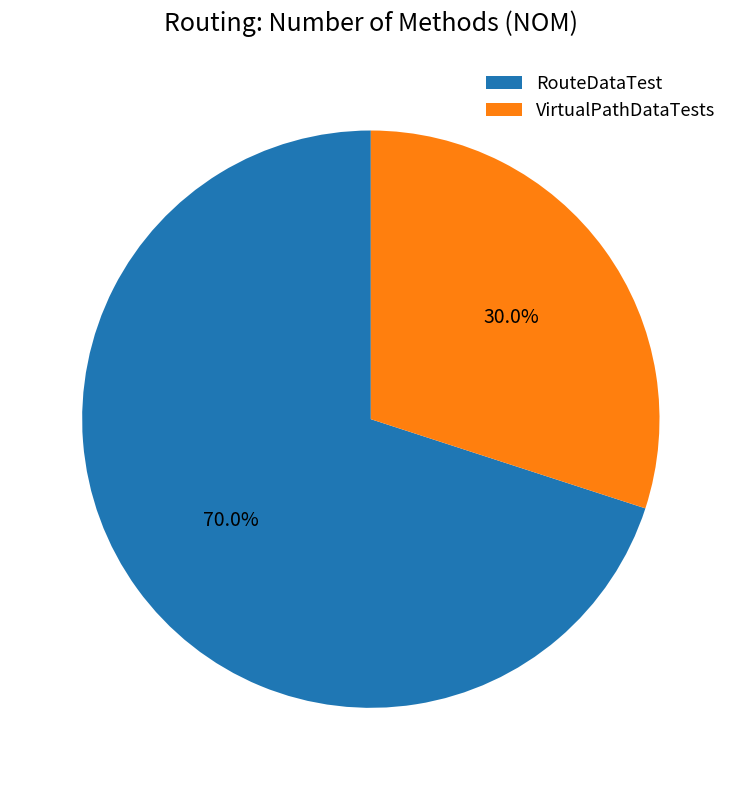

What is the largest slice in the pie chart?

RouteDataTest